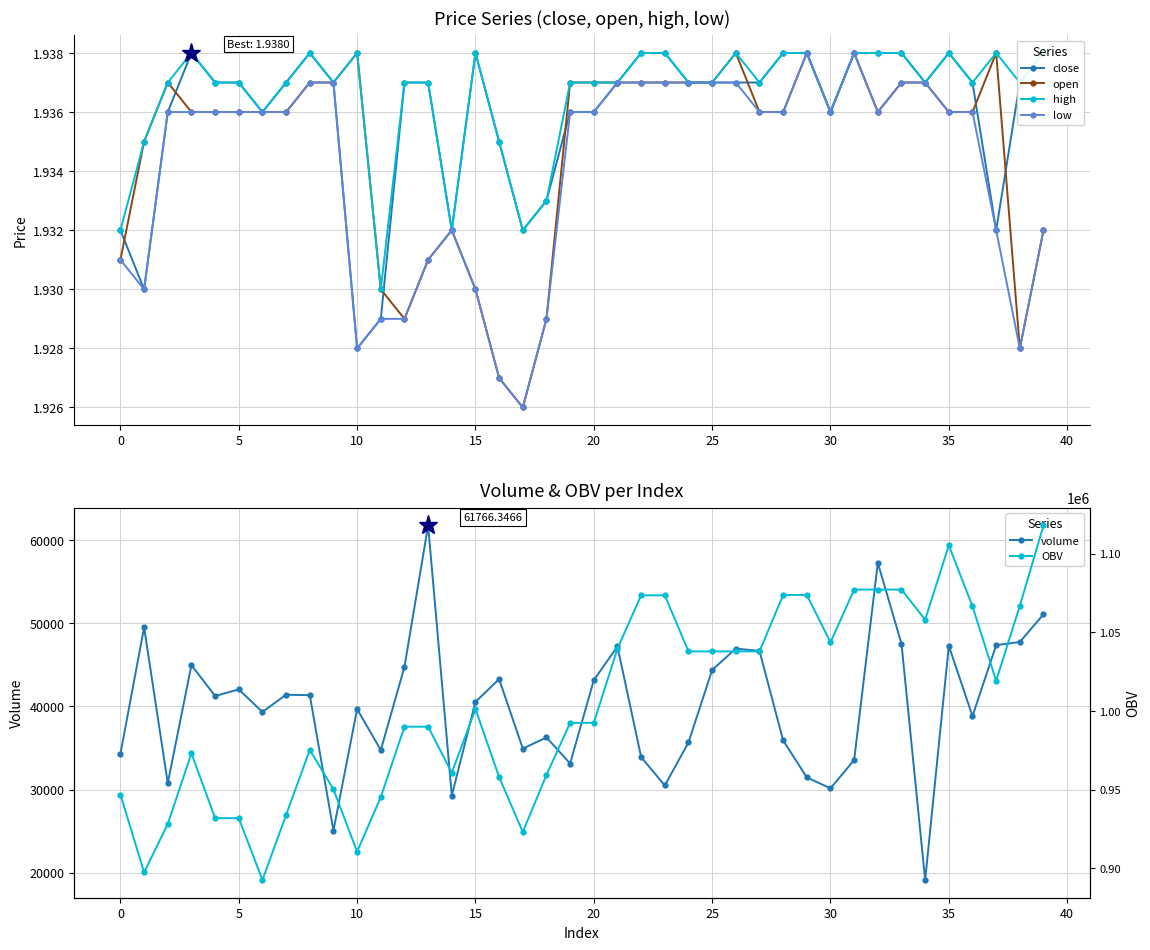

What is the label of the 24th point from the right?

16